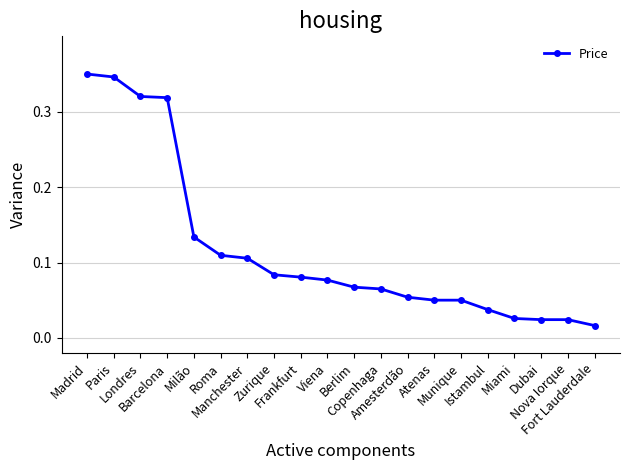

How many lines are shown in the chart?

1